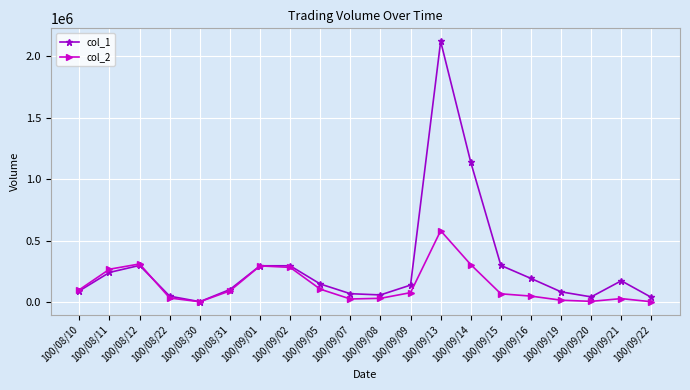

The value of col_2 at 100/09/20 is 7740. True or false?

True